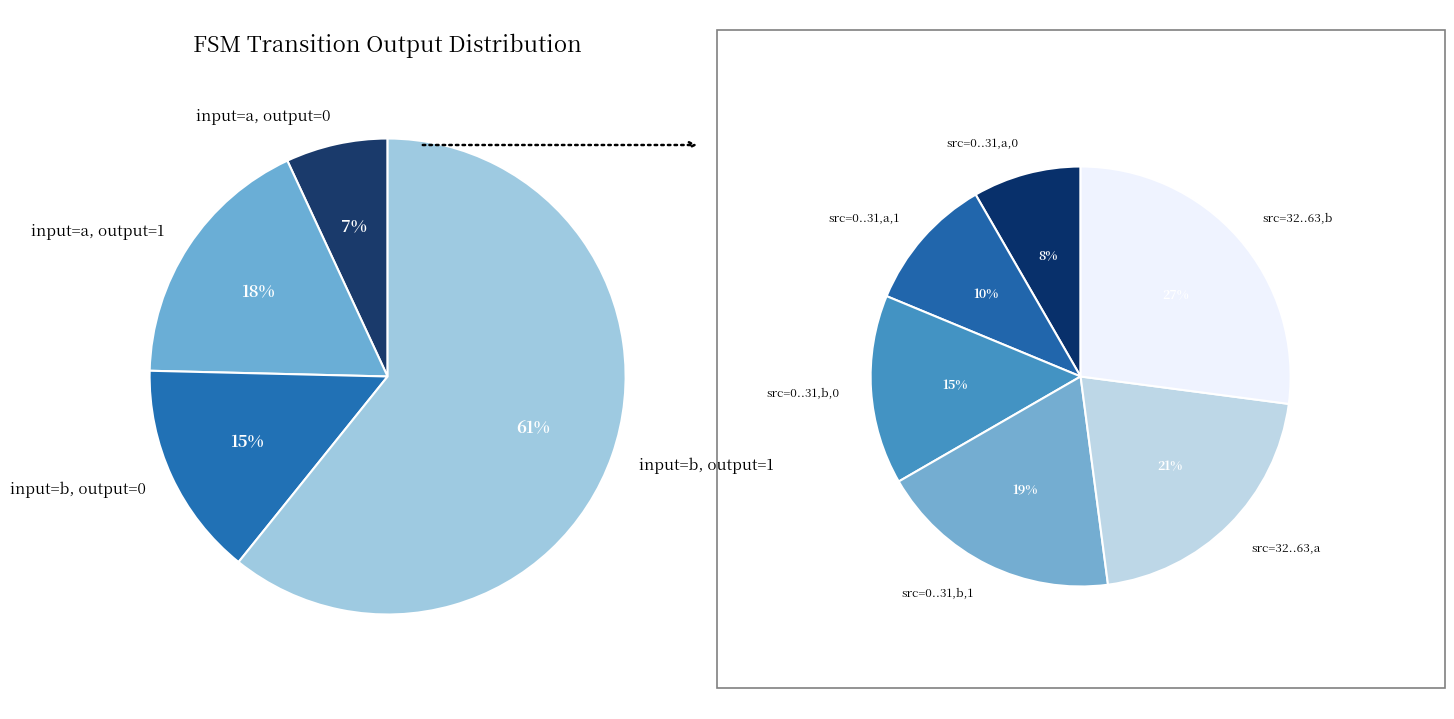

How many segments does this pie chart have?

4